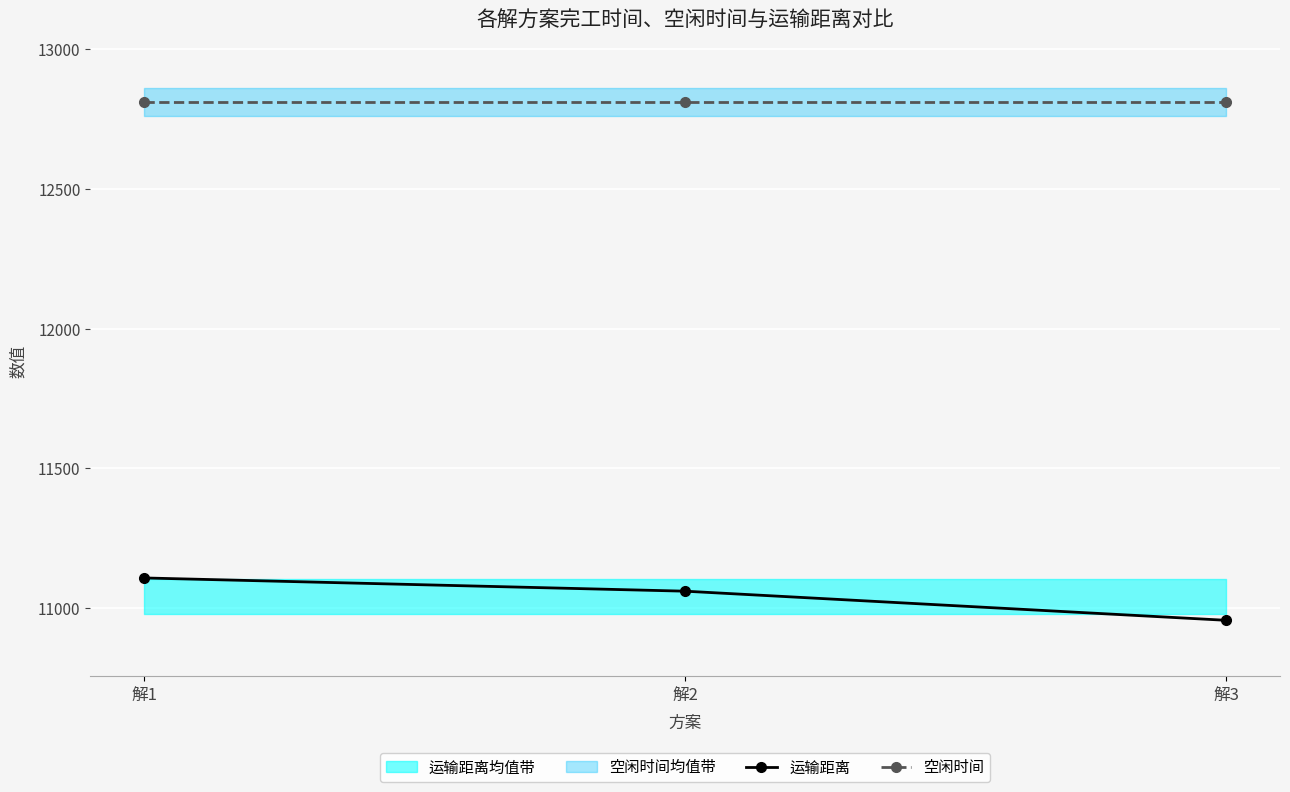

Between 解3 and 解2, which is larger?

解2